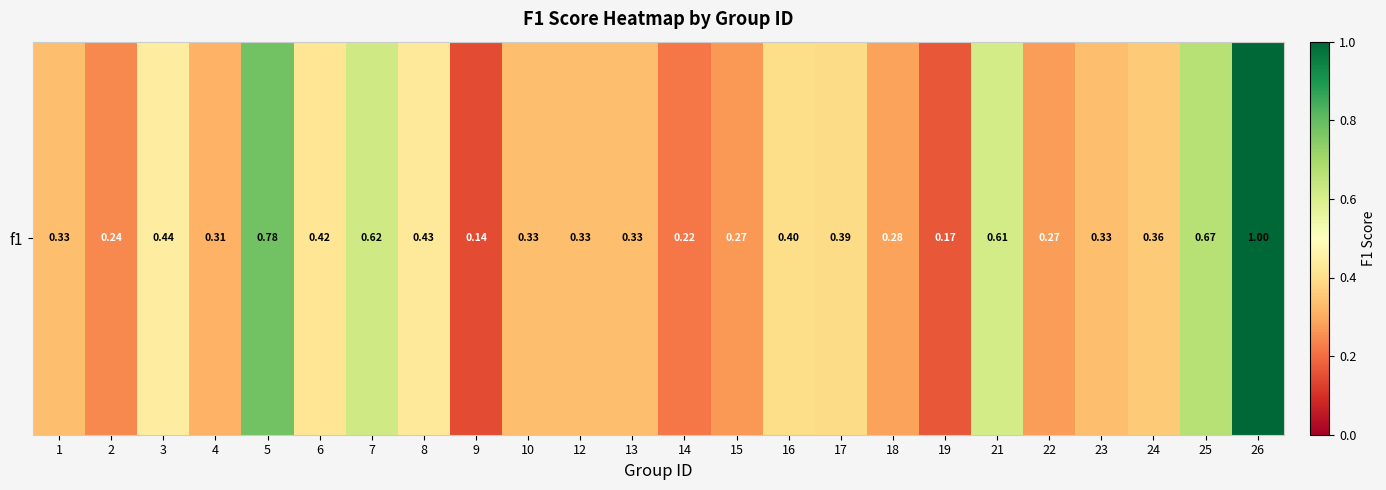

What is the maximum value shown in the chart?

1.0